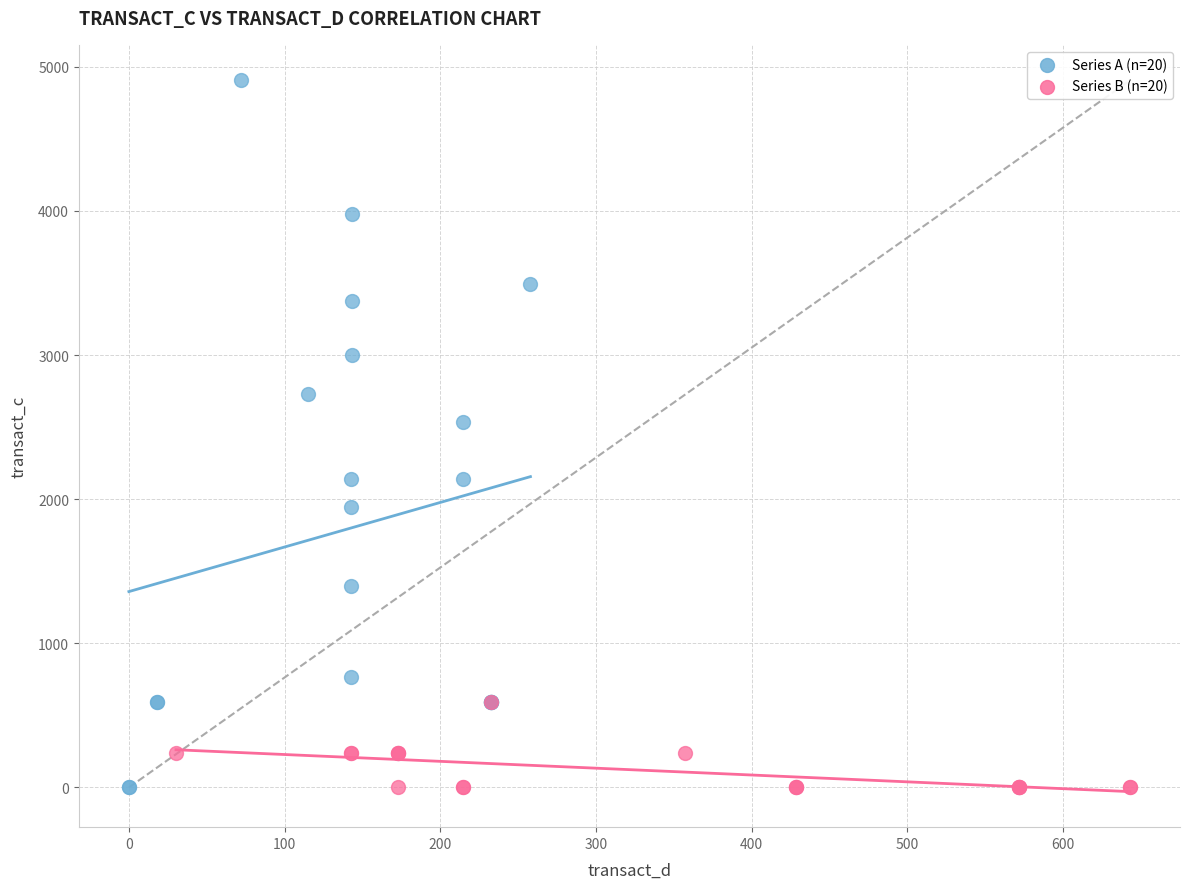

Which series reaches the maximum Y coordinate?

Series A (n=20)